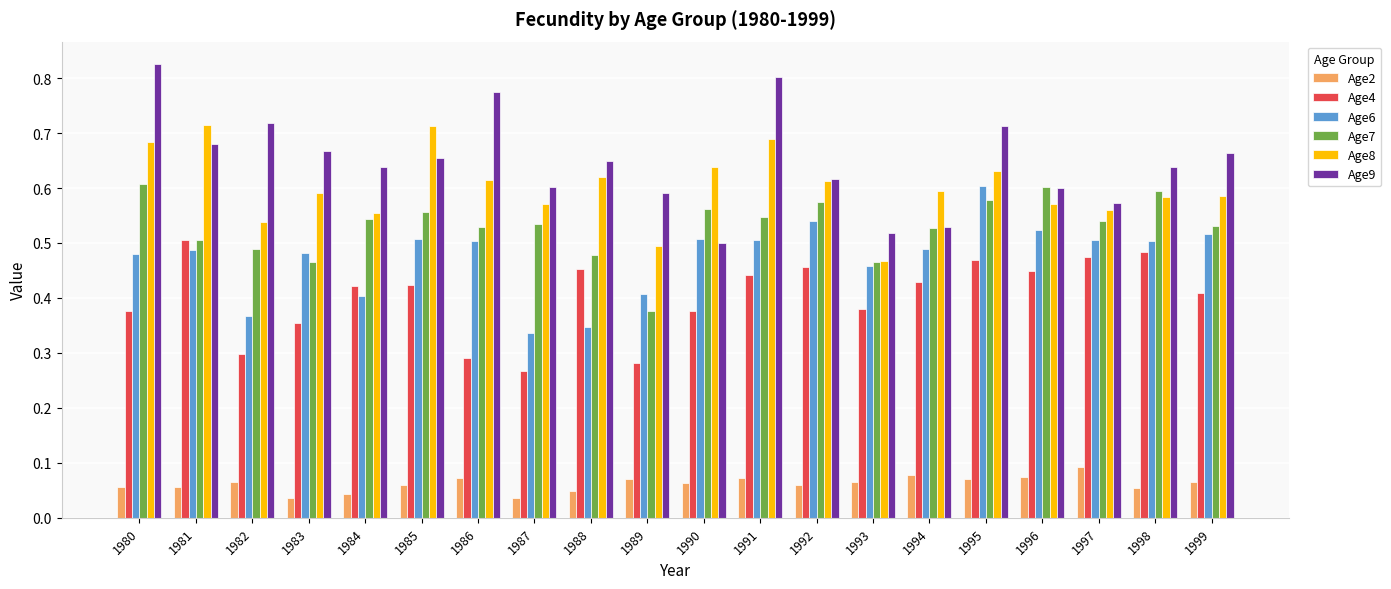

Count the Age8 values in the range 0 to 1.

20